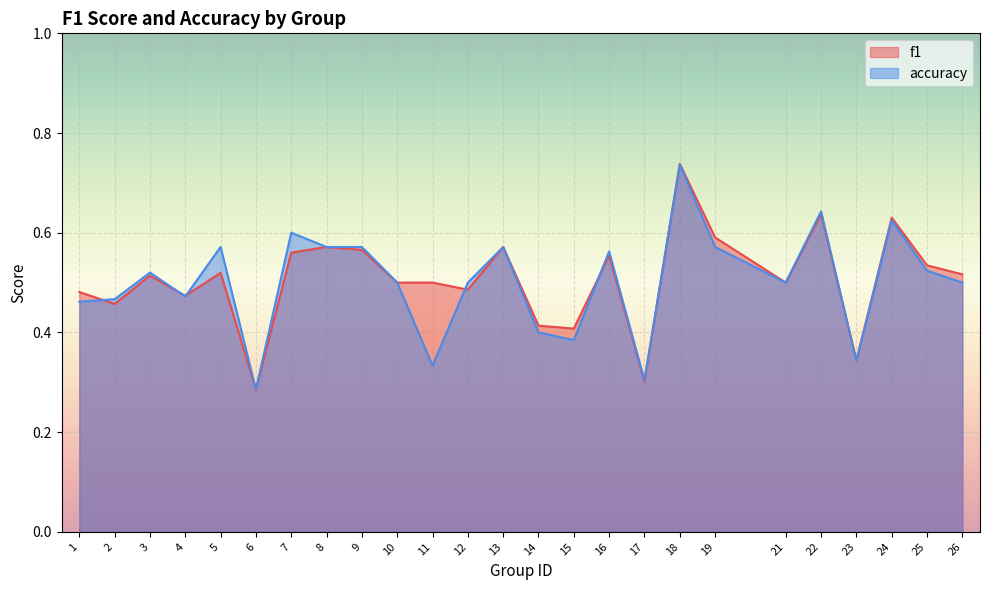

Reading left to right, what are all the values shown in this chart?

f1: 1=0.5	2=0.5	3=0.5	4=0.5	5=0.5	6=0.3	7=0.6	8=0.6	9=0.6	10=0.5	11=0.5	12=0.5	13=0.6	14=0.4	15=0.4	16=0.6	17=0.3	18=0.7	19=0.6	21=0.5	22=0.6	23=0.3	24=0.6	25=0.5	26=0.5
accuracy: 1=0.5	2=0.5	3=0.5	4=0.5	5=0.6	6=0.3	7=0.6	8=0.6	9=0.6	10=0.5	11=0.3	12=0.5	13=0.6	14=0.4	15=0.4	16=0.6	17=0.3	18=0.7	19=0.6	21=0.5	22=0.6	23=0.3	24=0.6	25=0.5	26=0.5